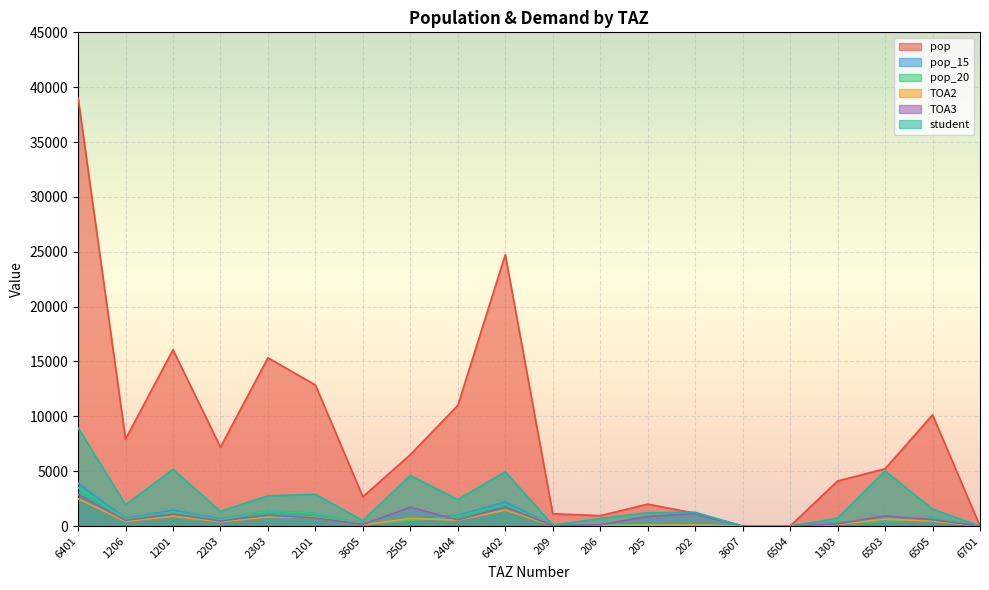

True or false: TOA2 and student intersect in this chart.

False